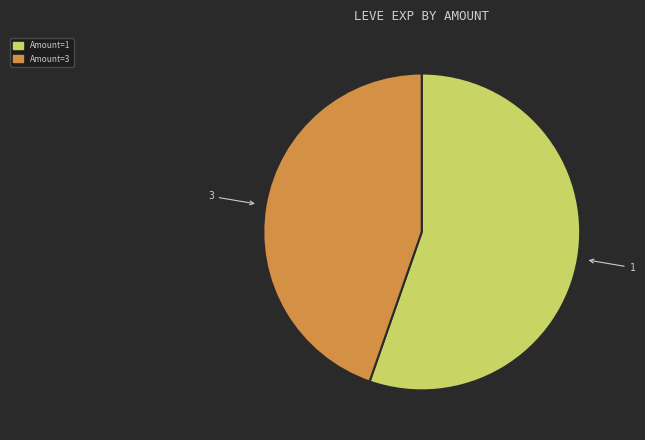

Does any single category account for the majority?

Yes